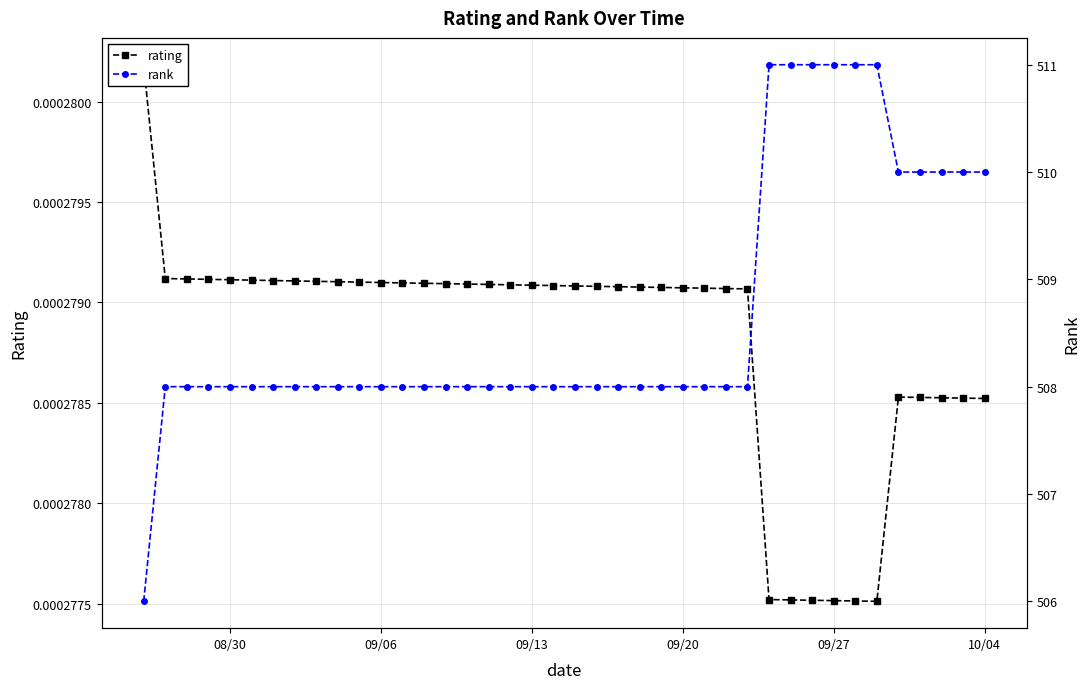

True or false: rank and rating cross at least once.

False